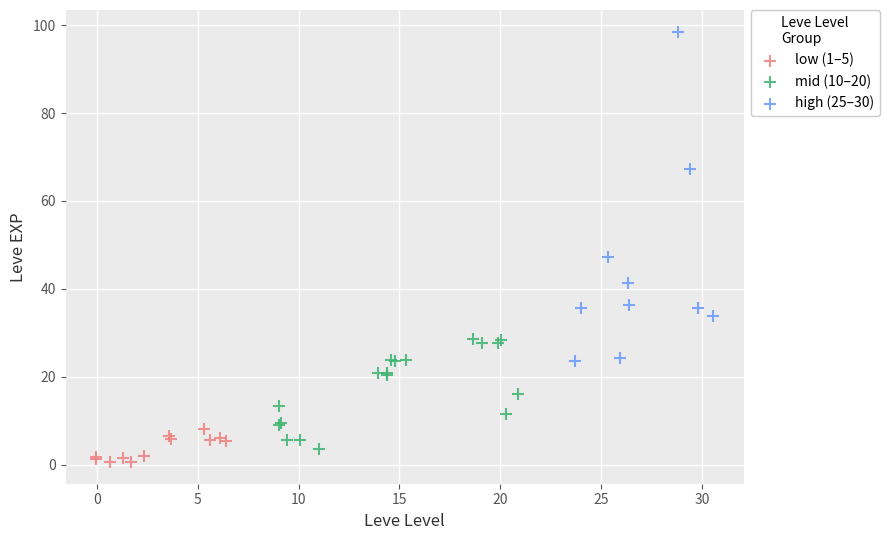

Which series has the widest spread of Y values?

high (25–30)